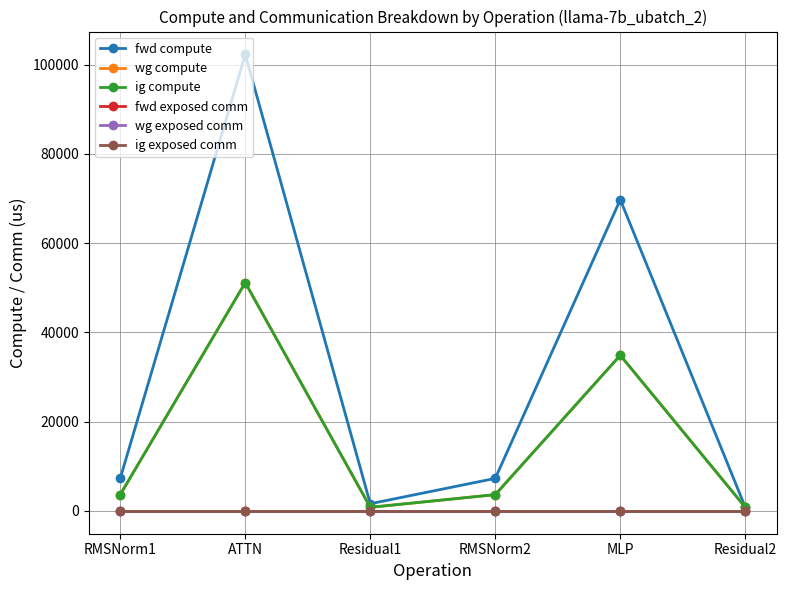

What position from the left is MLP?

5